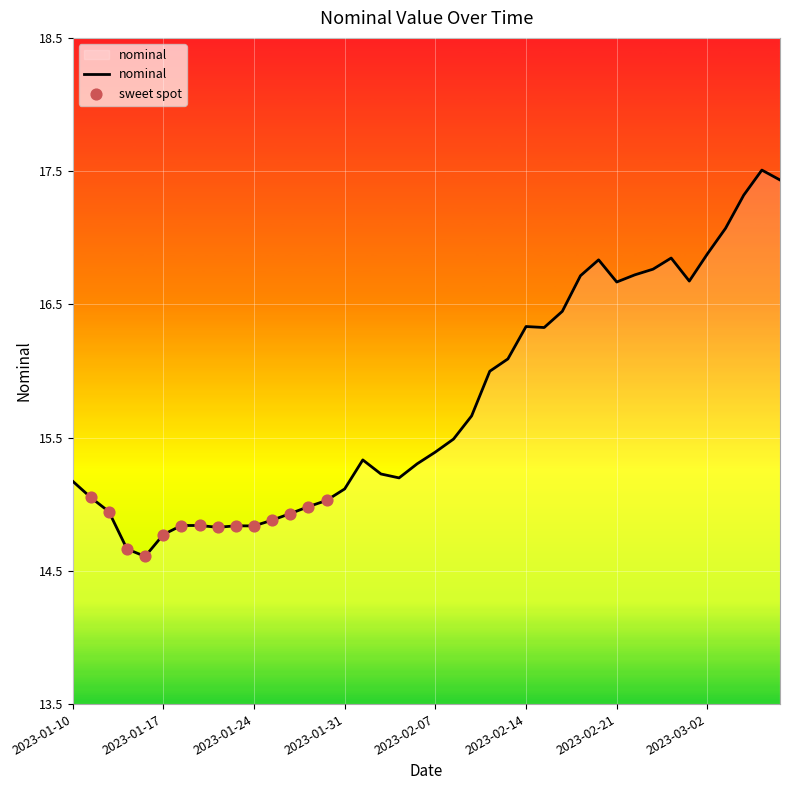

What is the minimum value shown in the chart?

14.6